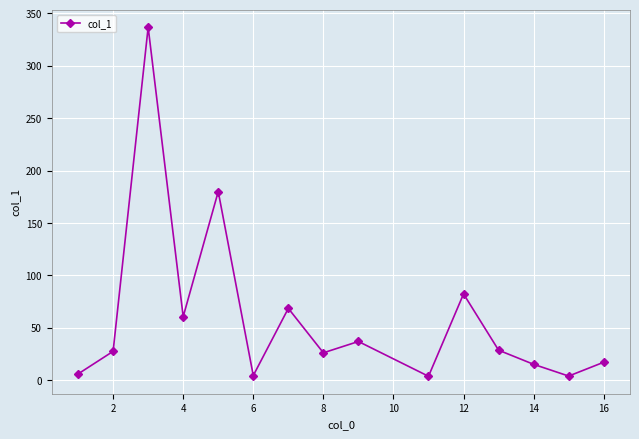

What is the difference between the maximum and minimum values?

333.1